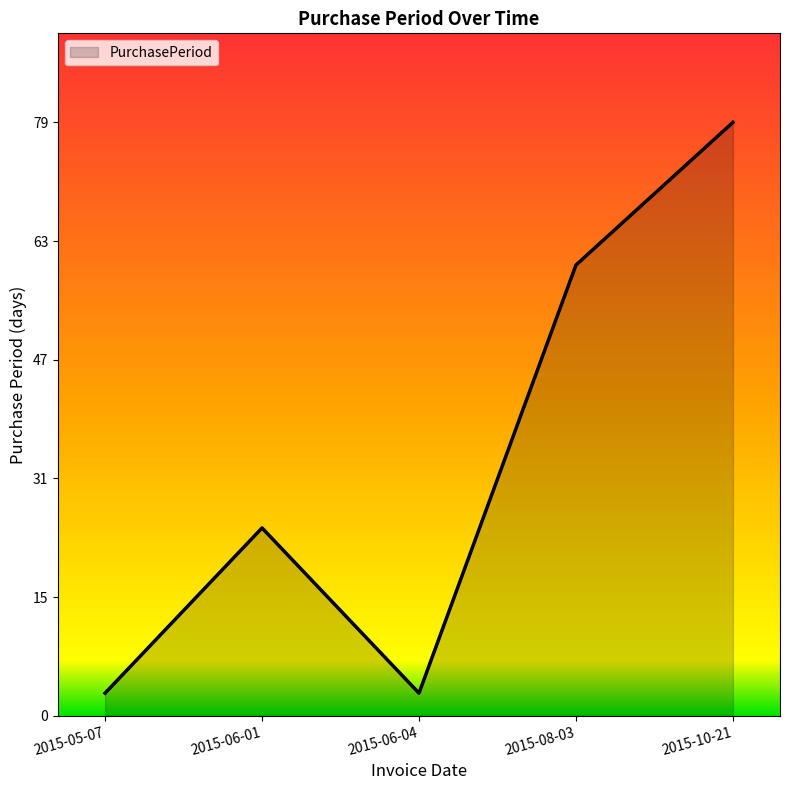

The value at 2015-10-21 is 37. True or false?

False